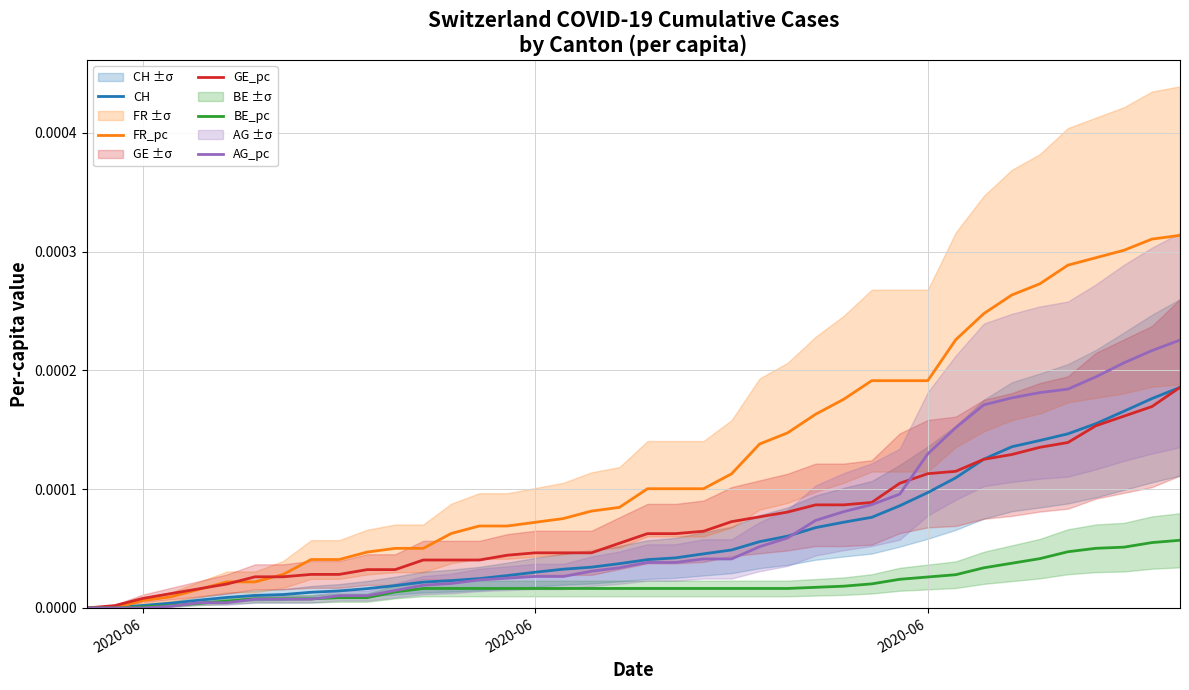

Does the chart have visible grid lines?

Yes